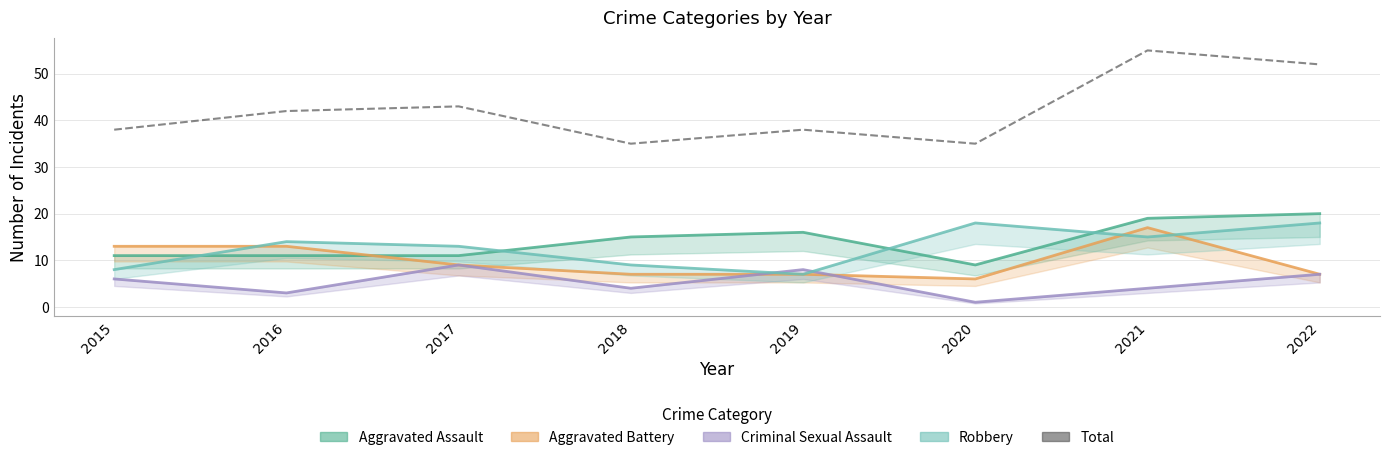

True or false: the data shows 35 at 2018.

True